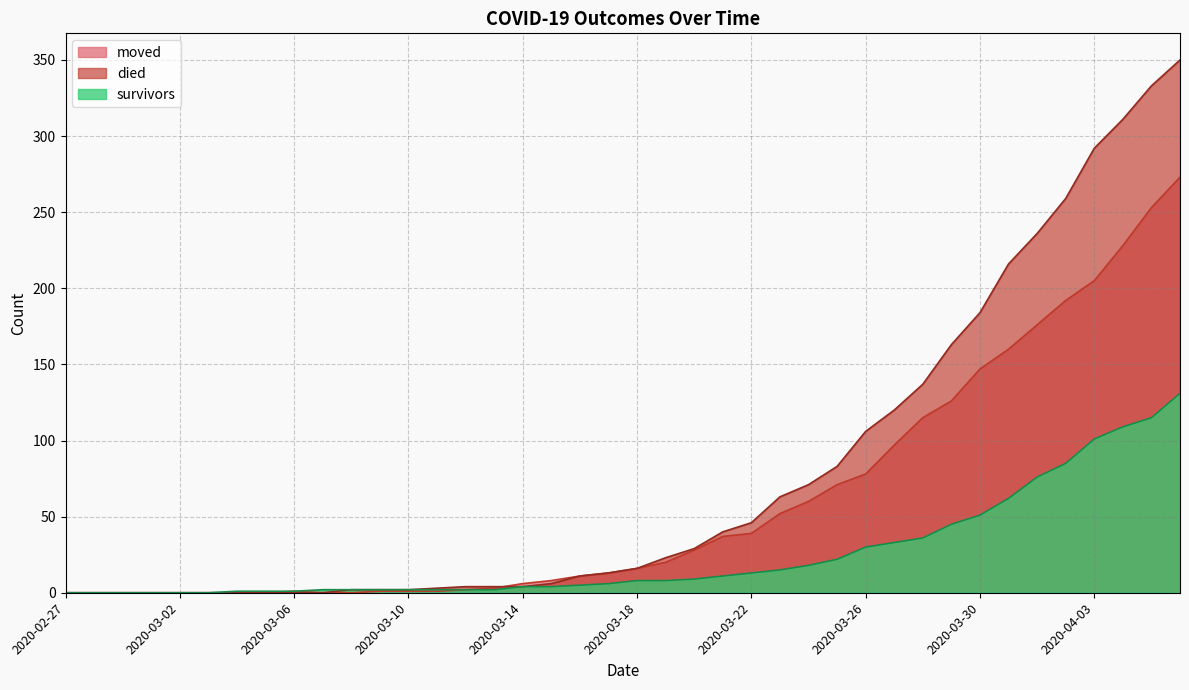

What is the average value of the survivors series?

25